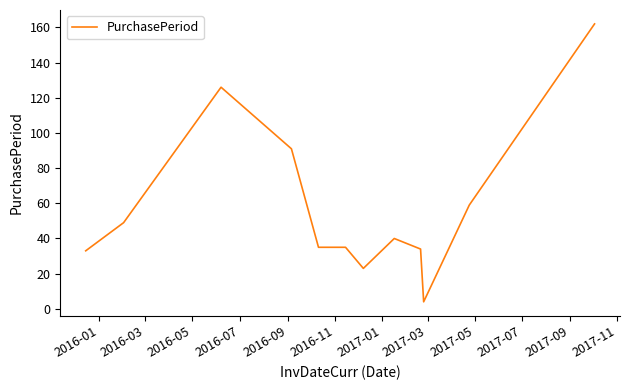

What is the maximum value shown in the chart?

162